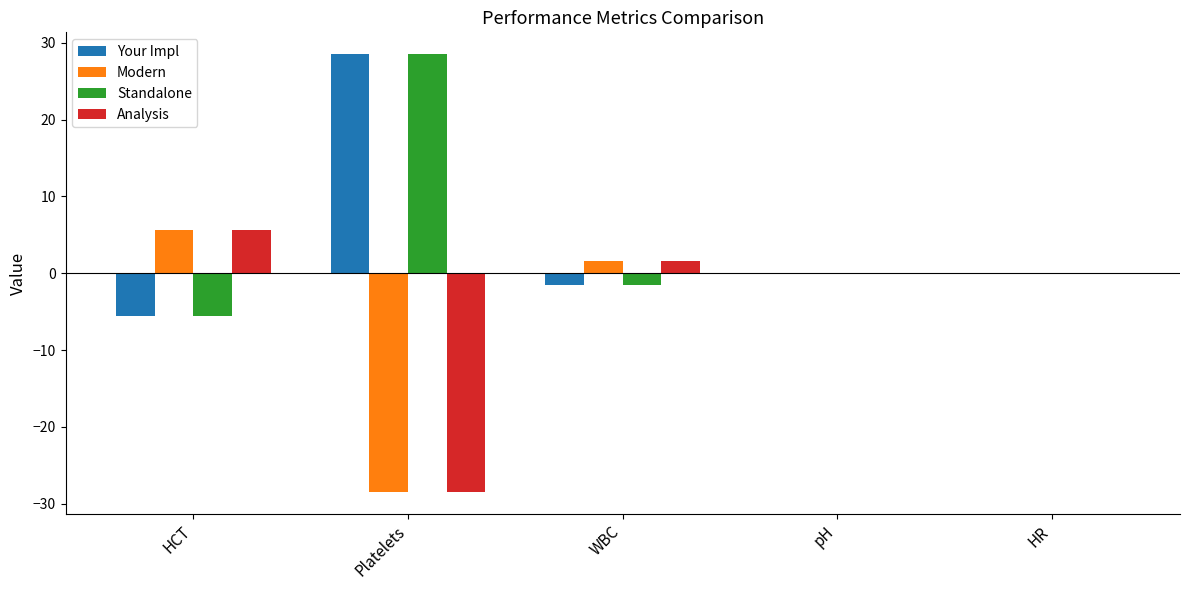

What is the highest value of the Your Impl series?

28.5